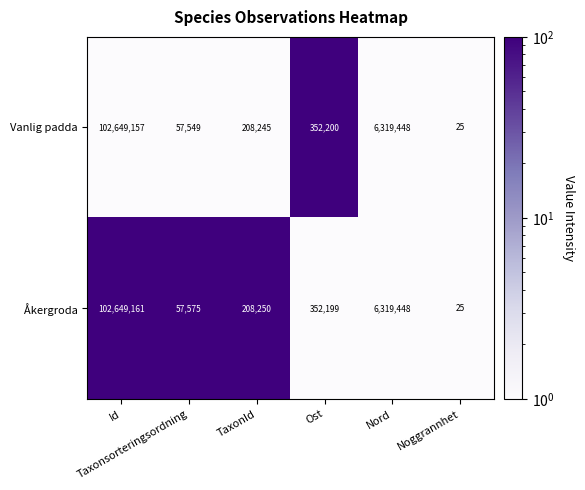

At which category does the chart reach its minimum across all series?

Noggrannhet